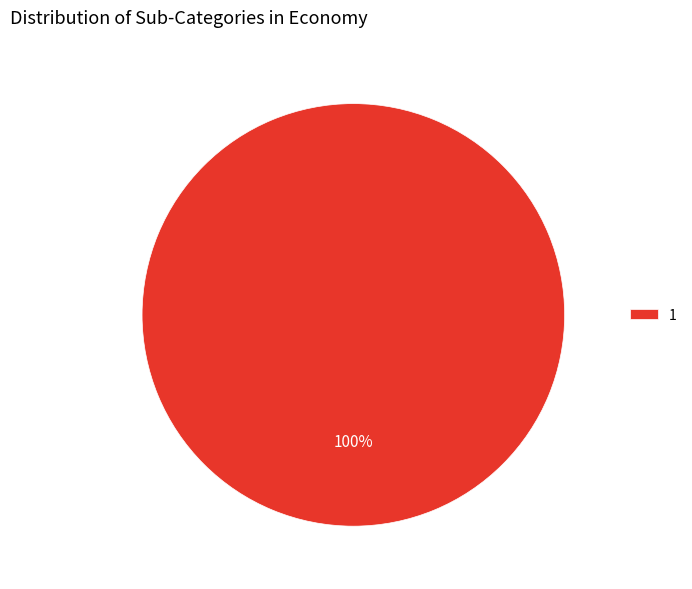

Is it true that 1 is 87% of the pie?

False